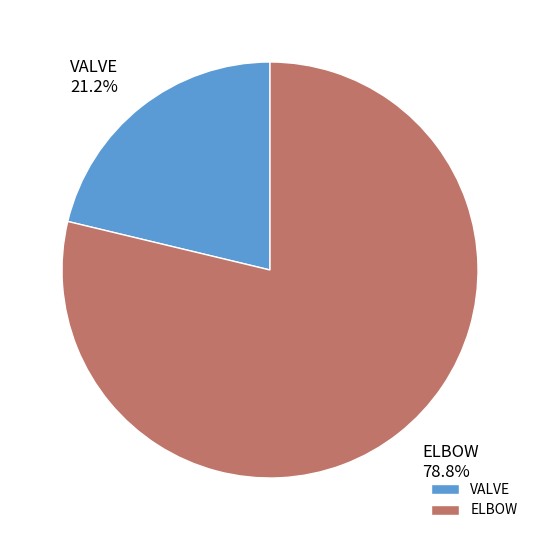

How many slices are in this pie chart?

2